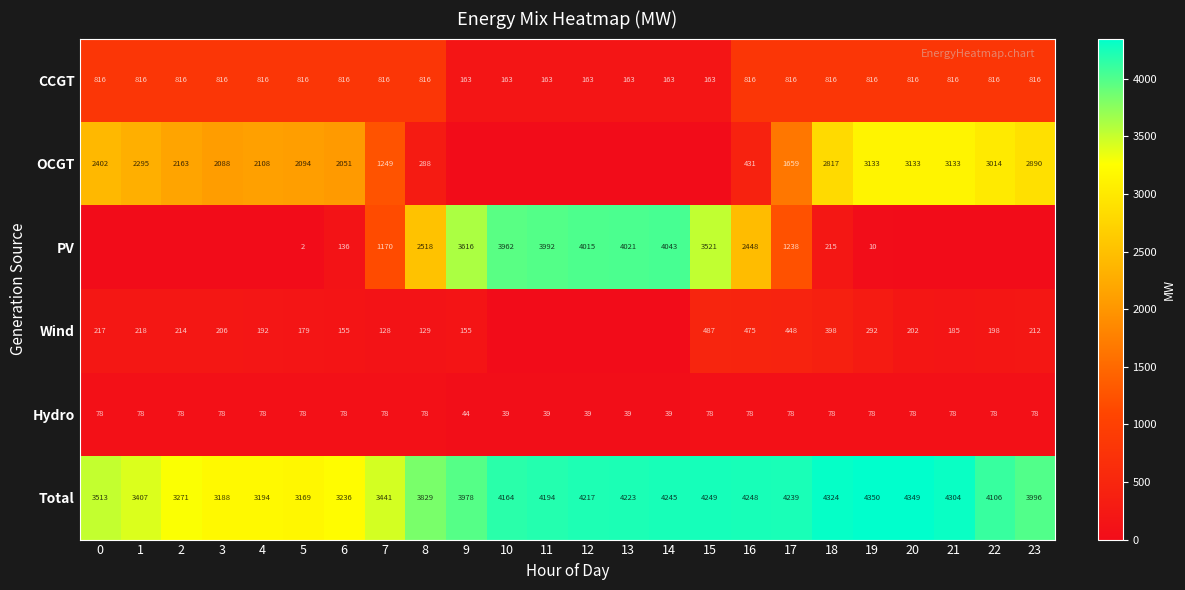

At which category is the sum across all series the highest?

19